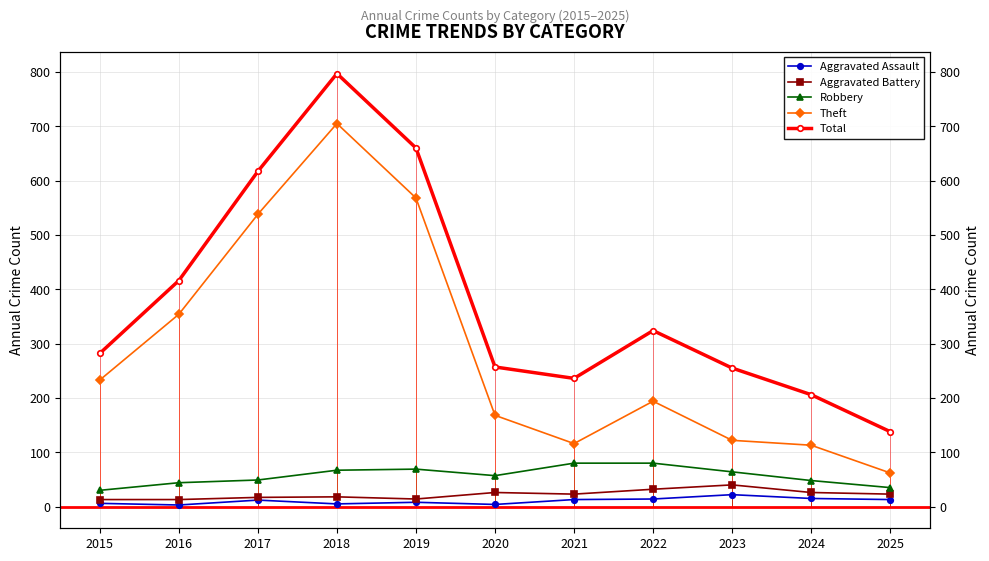

List the labels in order of Total value, largest first.

2018, 2019, 2017, 2016, 2022, 2015, 2020, 2023, 2021, 2024, 2025